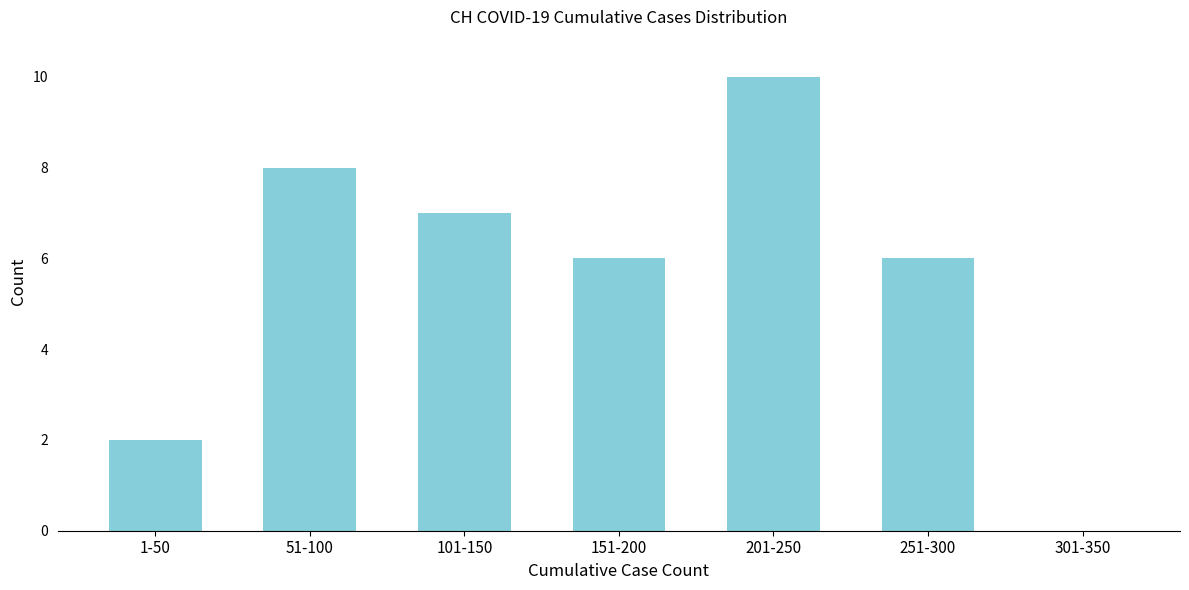

Reading left to right, extract all data points from this chart.

1-50=2	51-100=8	101-150=7	151-200=6	201-250=10	251-300=6	301-350=0